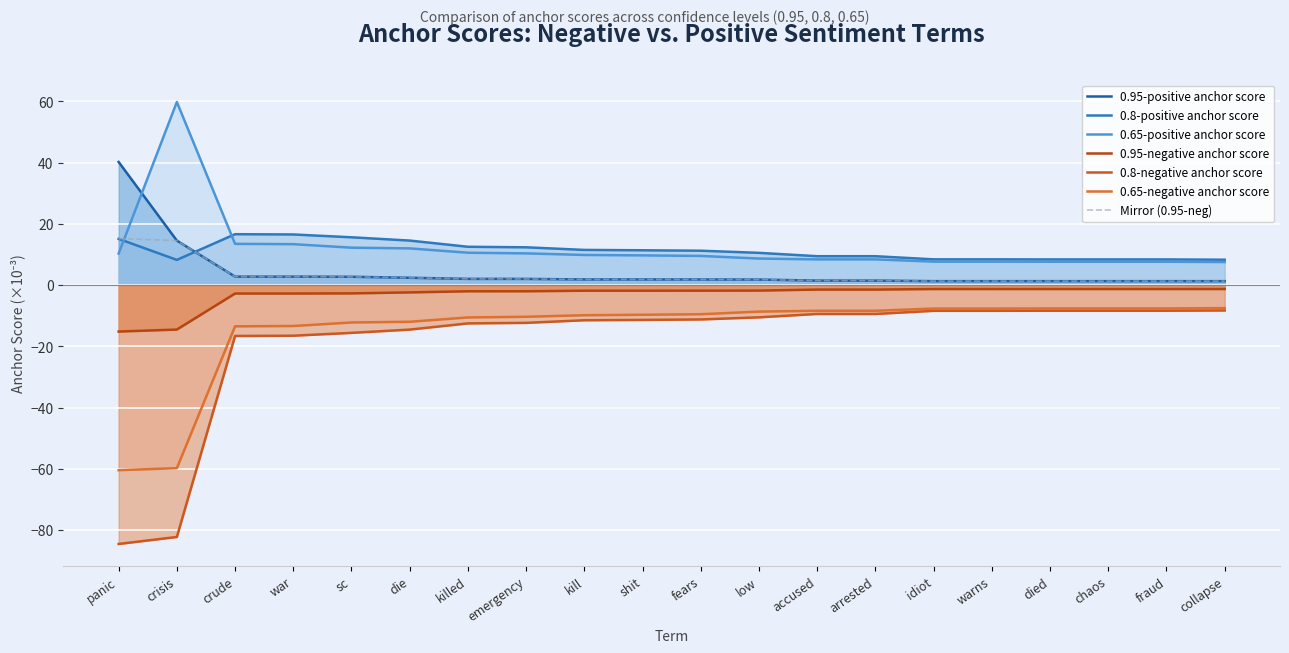

What is the sum of the 0.95-negative anchor score values at sc and killed?

-4.7